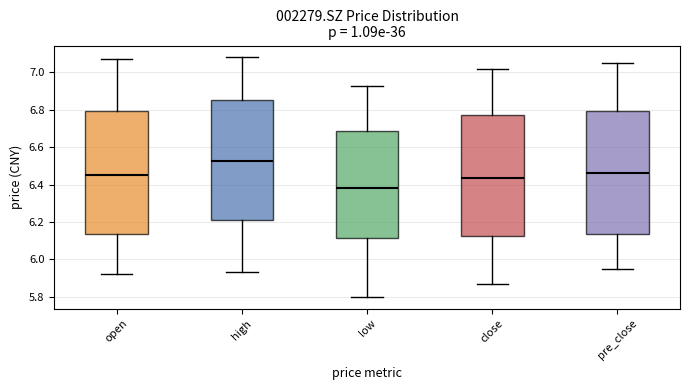

Reading left to right, transcribe this box plot: for each box, give where its median line is, the range the box spans, and where its two whiskers end, as read against the y-axis. The values are not printed on the chart, so give them approximately, as read against the axis.

open: median 6.46, box 6.14 to 6.80, whiskers 5.92 to 7.08
high: median 6.52, box 6.22 to 6.86, whiskers 5.94 to 7.08
low: median 6.38, box 6.12 to 6.68, whiskers 5.80 to 6.94
close: median 6.44, box 6.12 to 6.78, whiskers 5.88 to 7.02
pre_close: median 6.46, box 6.14 to 6.80, whiskers 5.96 to 7.06